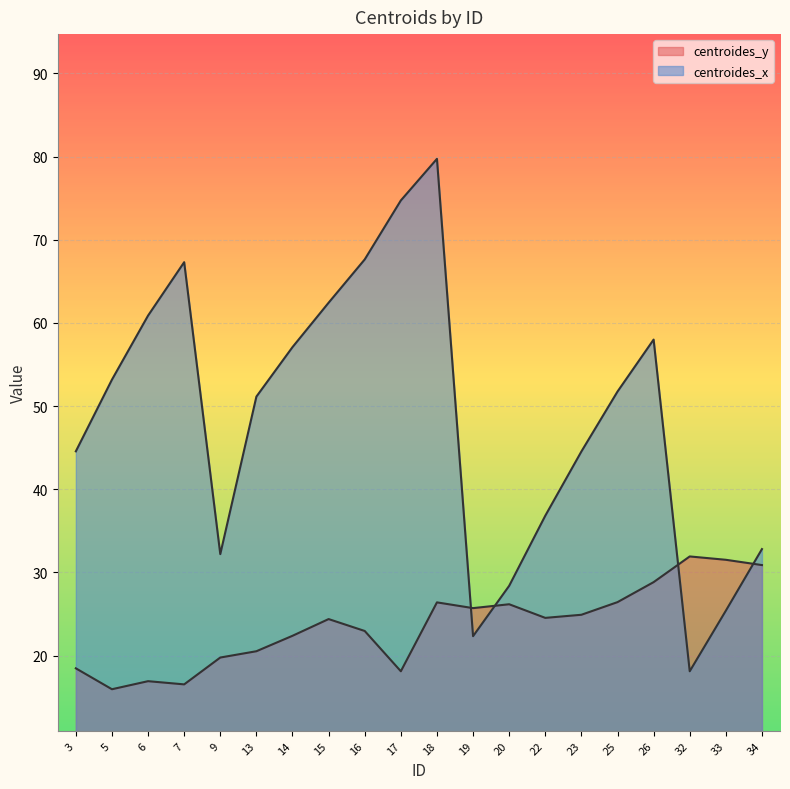

At 26, list the series in order from largest to smallest.

centroides_x, centroides_y